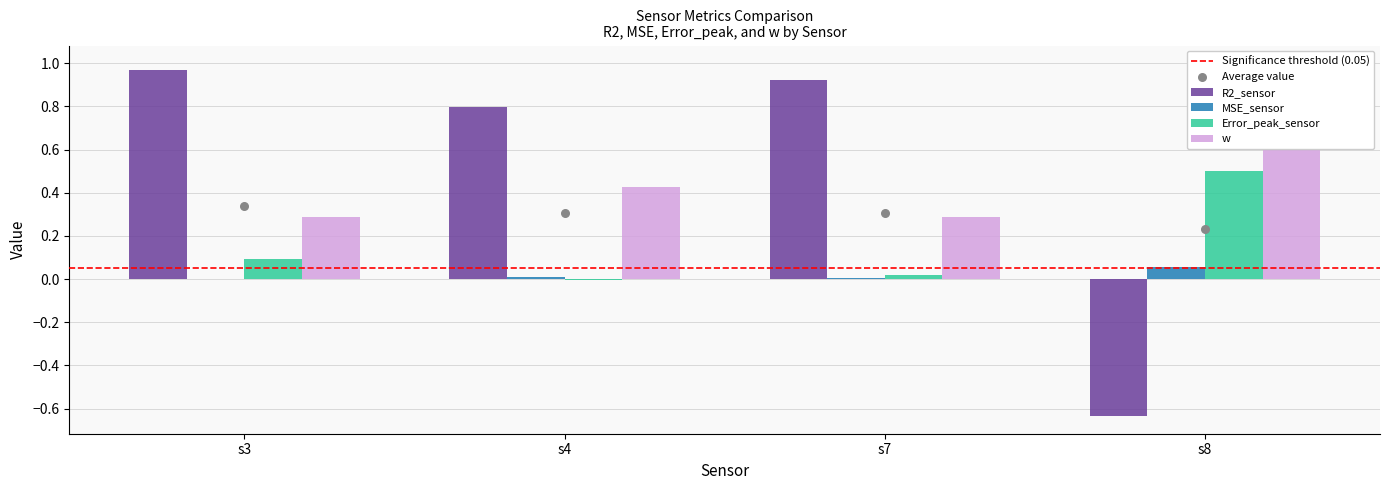

At which category is the sum across all series the highest?

s3